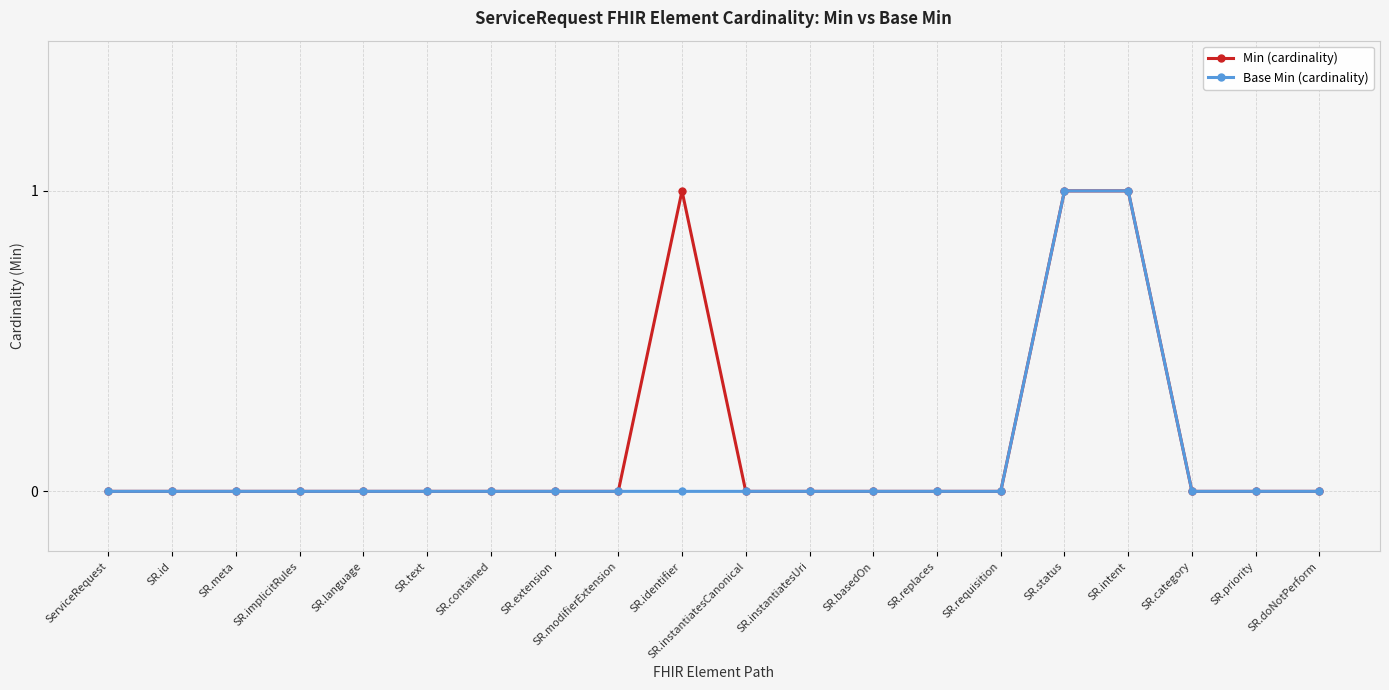

Is it true that Min (cardinality) equals 1 at SR.contained?

False